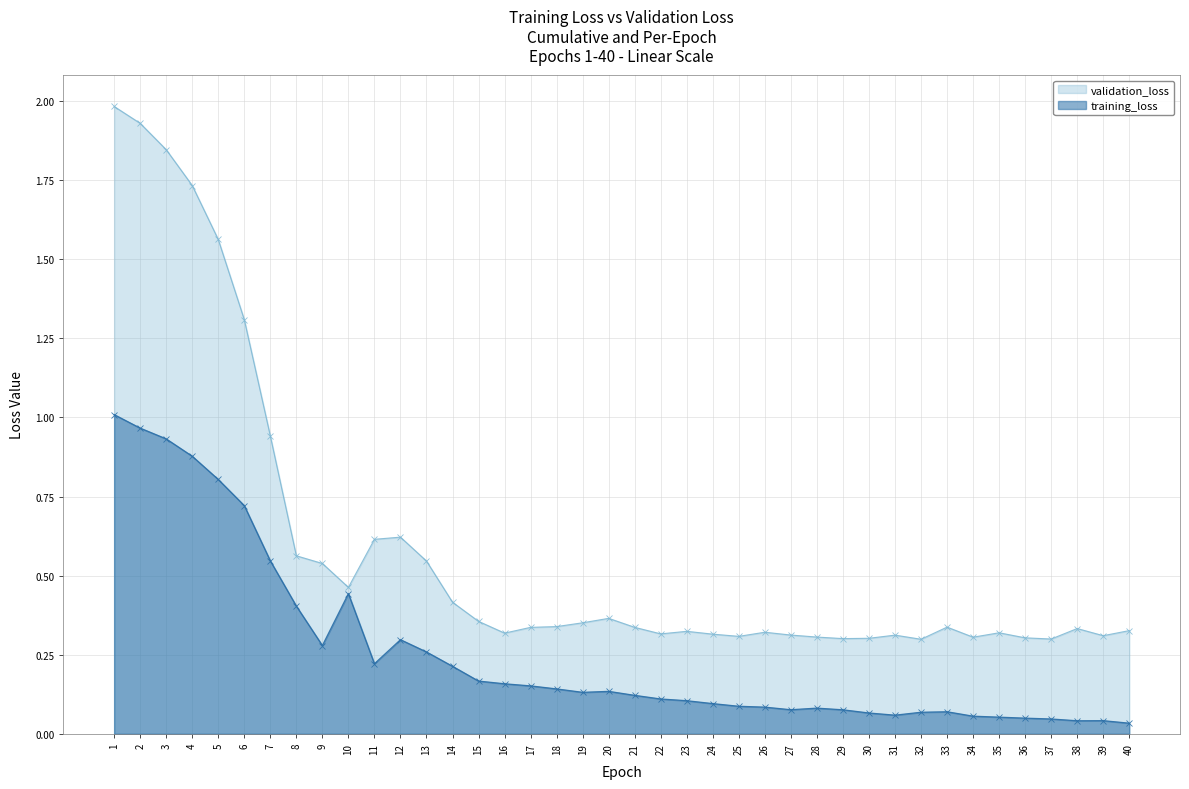

Does the chart have visible grid lines?

Yes